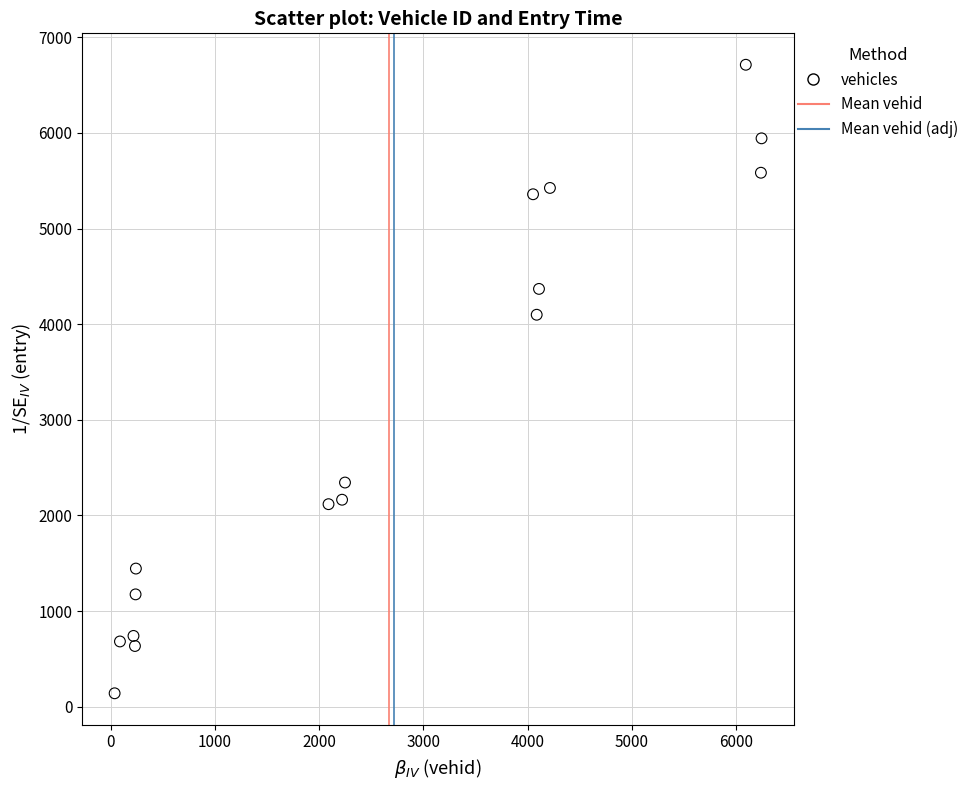

What Y value in the scatter plot is closest to 3426?

4098.8